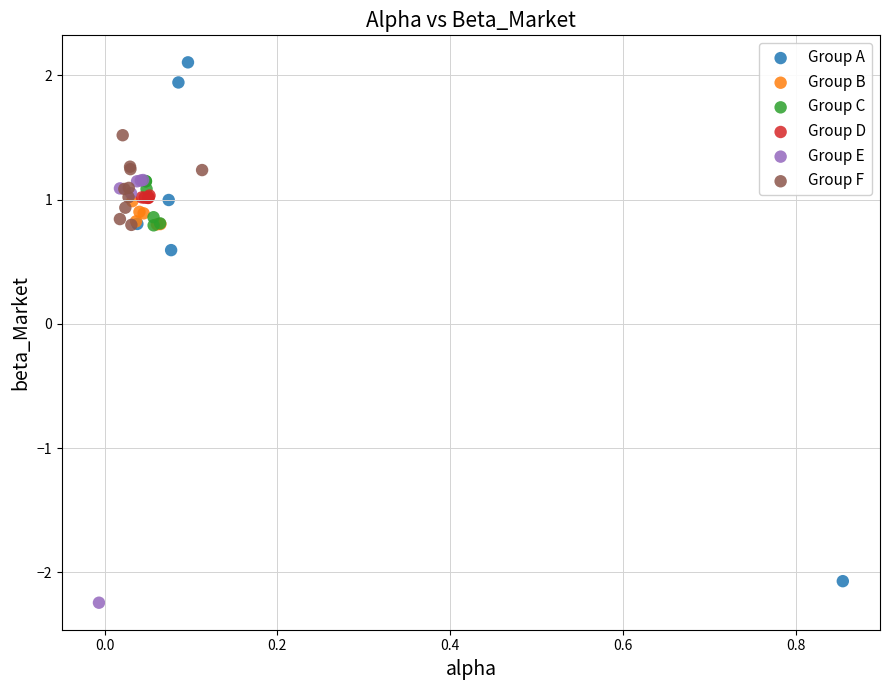

Which series has the widest spread of Y values?

Group A